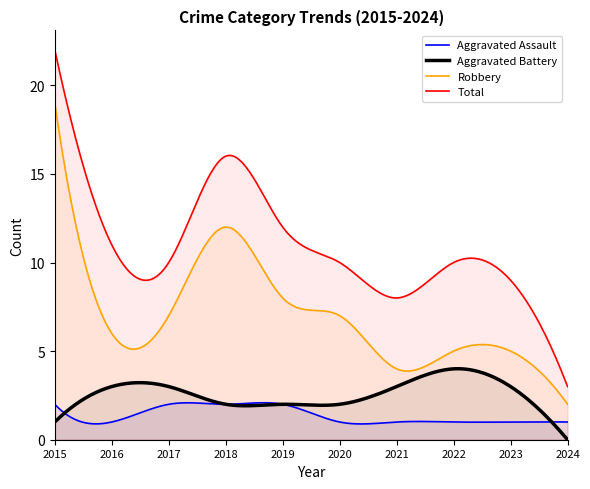

How many interior local peaks does the Aggravated Battery series have?

1